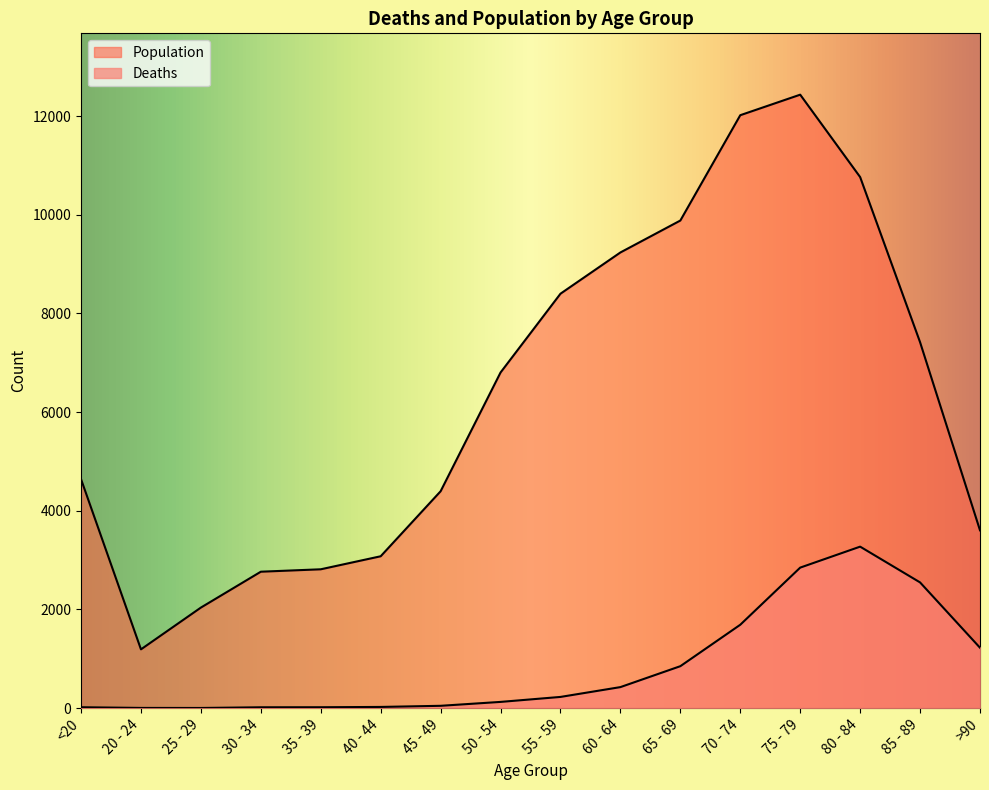

List the series in order of their overall mean, lowest first.

Deaths, Population